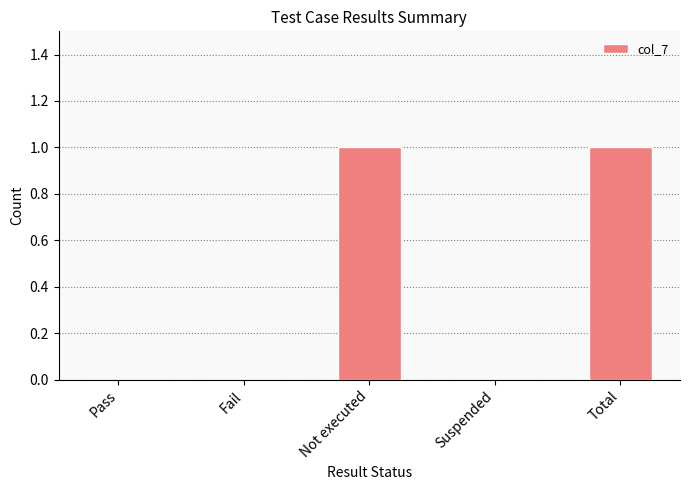

What is the ratio of the value at Total to the value at Not executed?

1.0